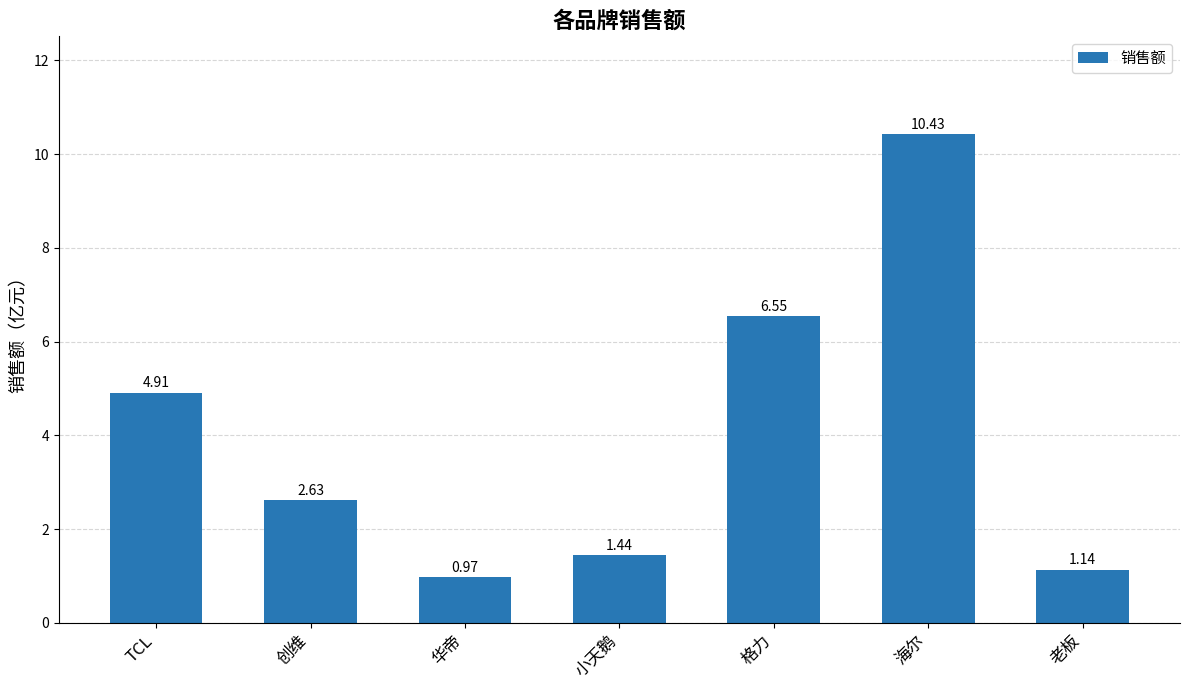

List the labels in order of value, smallest first.

华帝, 老板, 小天鹅, 创维, TCL, 格力, 海尔